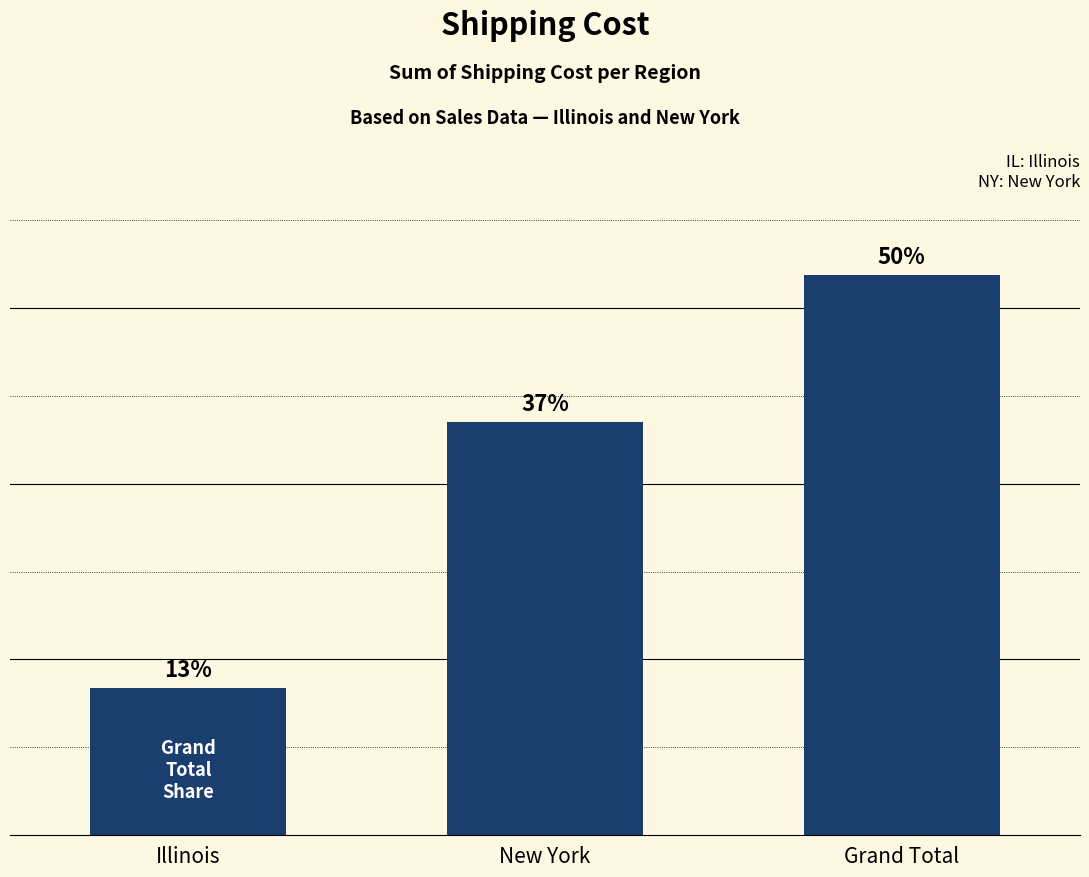

Reading left to right, list all the values displayed in this chart.

1671.6	4696.9	6368.5